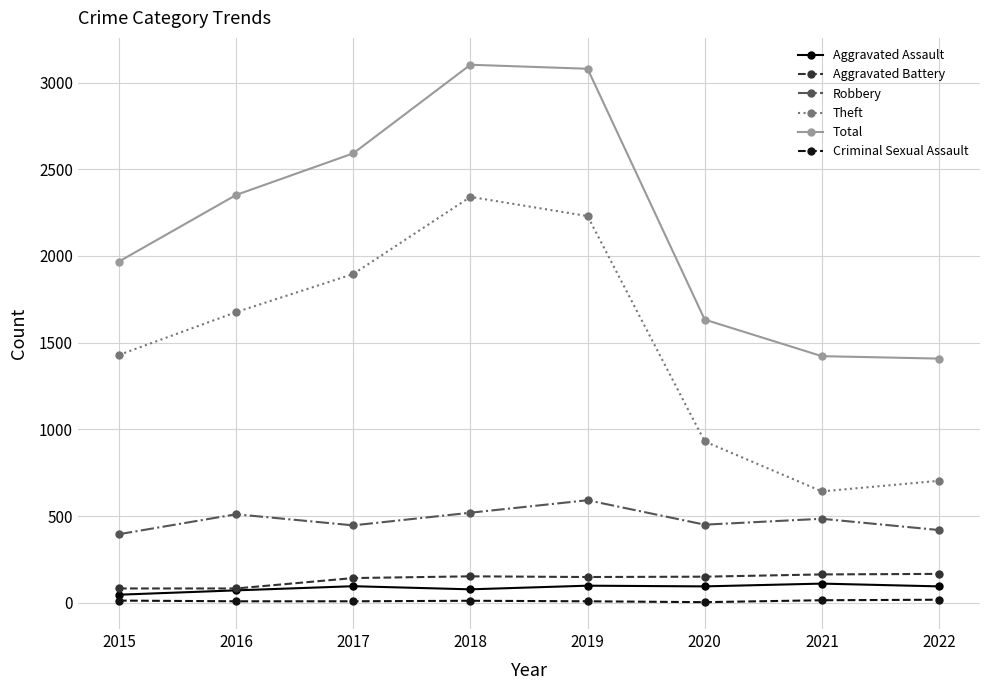

The Robbery series shows 510 at 2016. True or false?

True